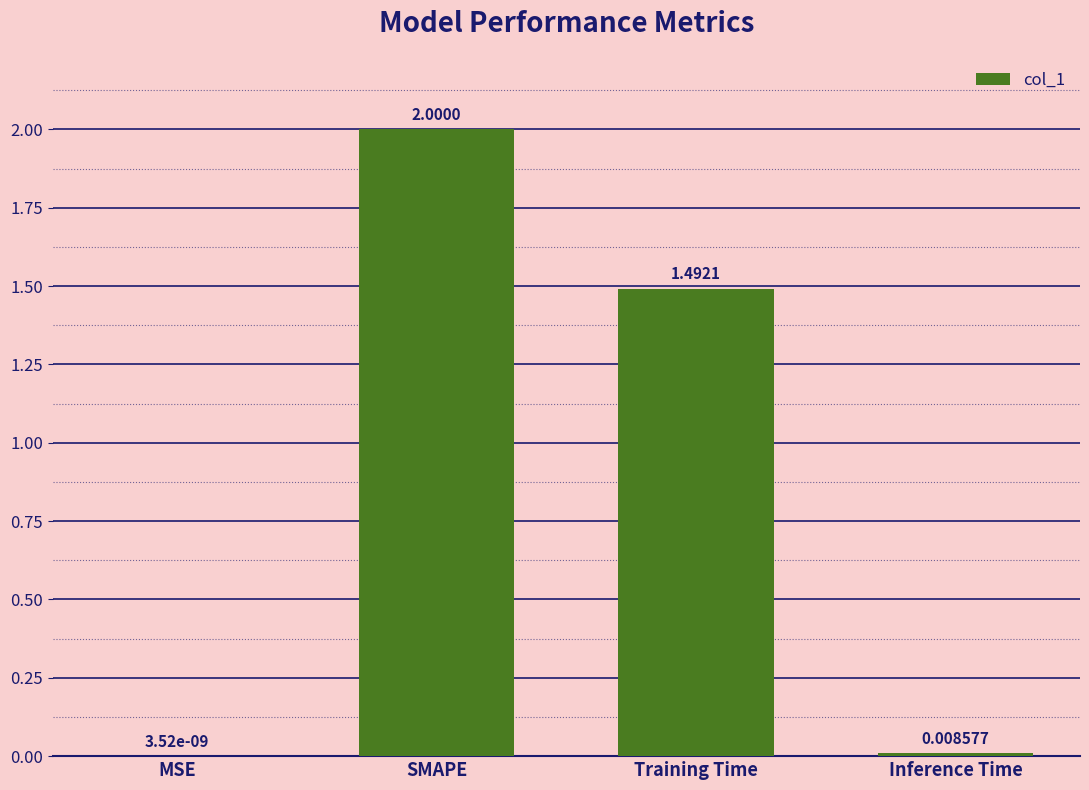

At which label is the value closest to 1?

Training Time